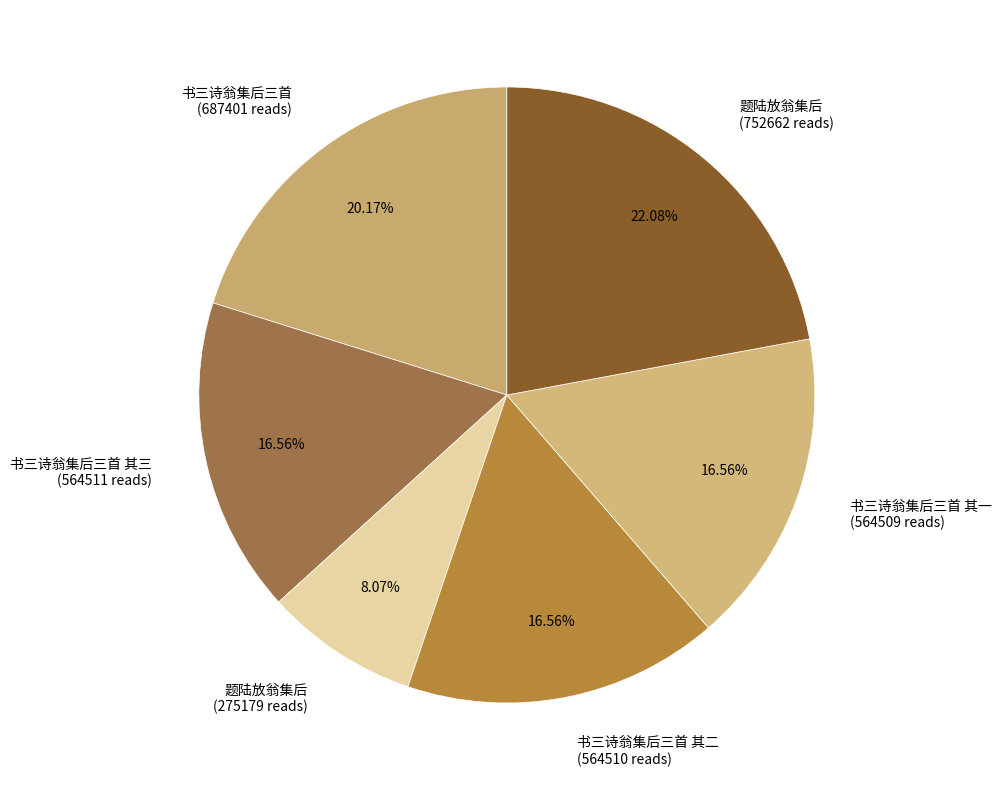

What is the ratio of the value at 书三诗翁集后三首 (687401 reads) to the value at 书三诗翁集后三首 其三 (564511 reads)?

1.2